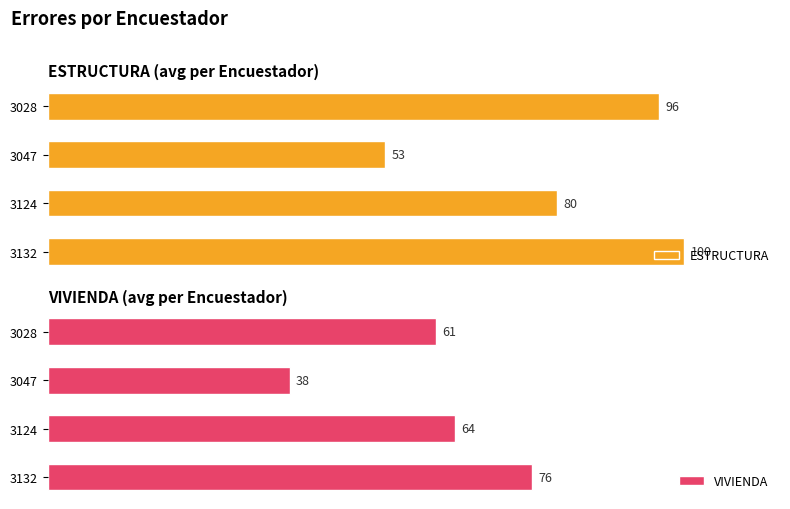

What is the difference between the second highest and second lowest values in the VIVIENDA series?

3